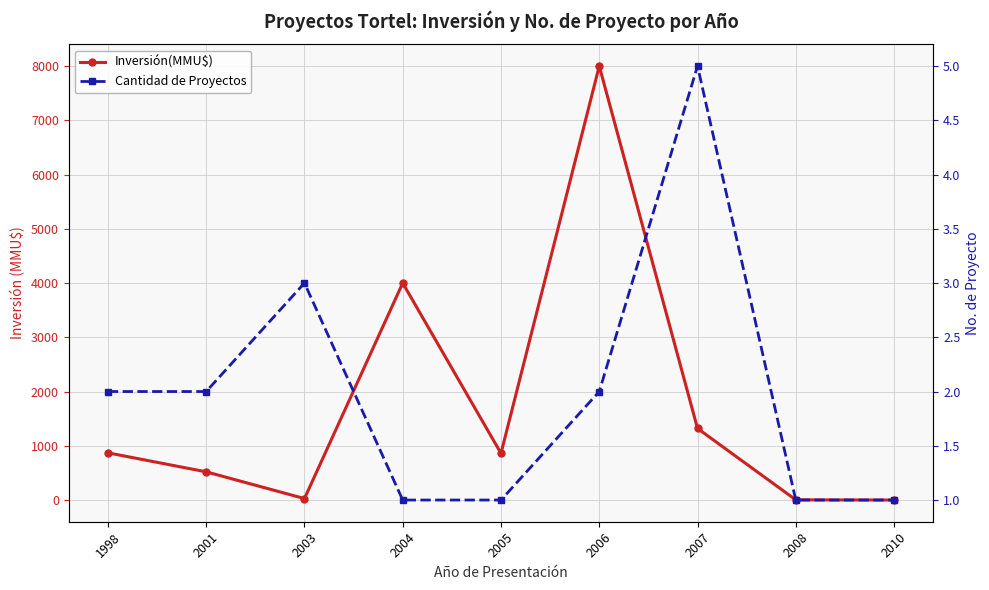

Reading right to left, list all the values displayed in this chart.

Inversión(MMU$): 2010=0.0	2008=3.2	2007=1320.0	2006=8000.0	2005=861.0	2004=4000.0	2003=27.0	2001=520.0	1998=870.0
Cantidad de Proyectos: 2010=1.0	2008=1.0	2007=5.0	2006=2.0	2005=1.0	2004=1.0	2003=3.0	2001=2.0	1998=2.0